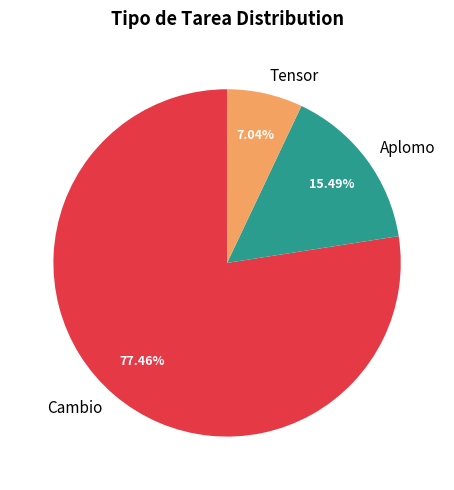

What is the ratio of the value at Cambio to the value at Tensor?

11.0